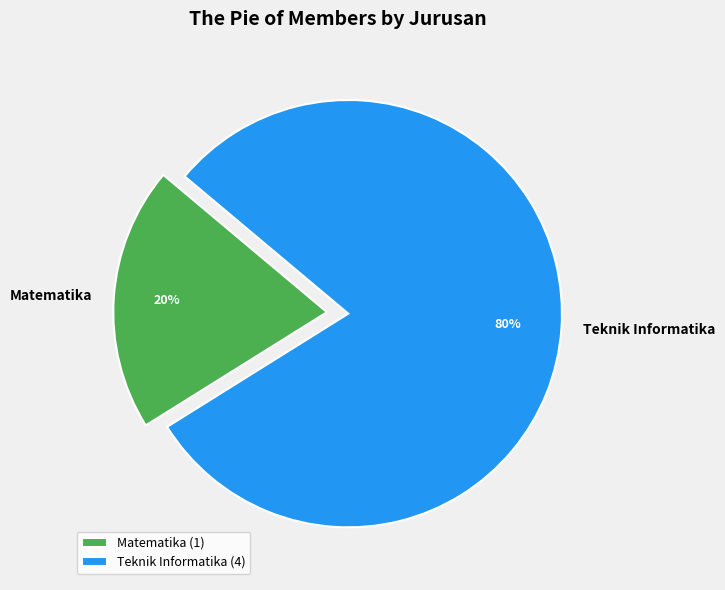

Between Matematika and Teknik Informatika, which is larger?

Teknik Informatika